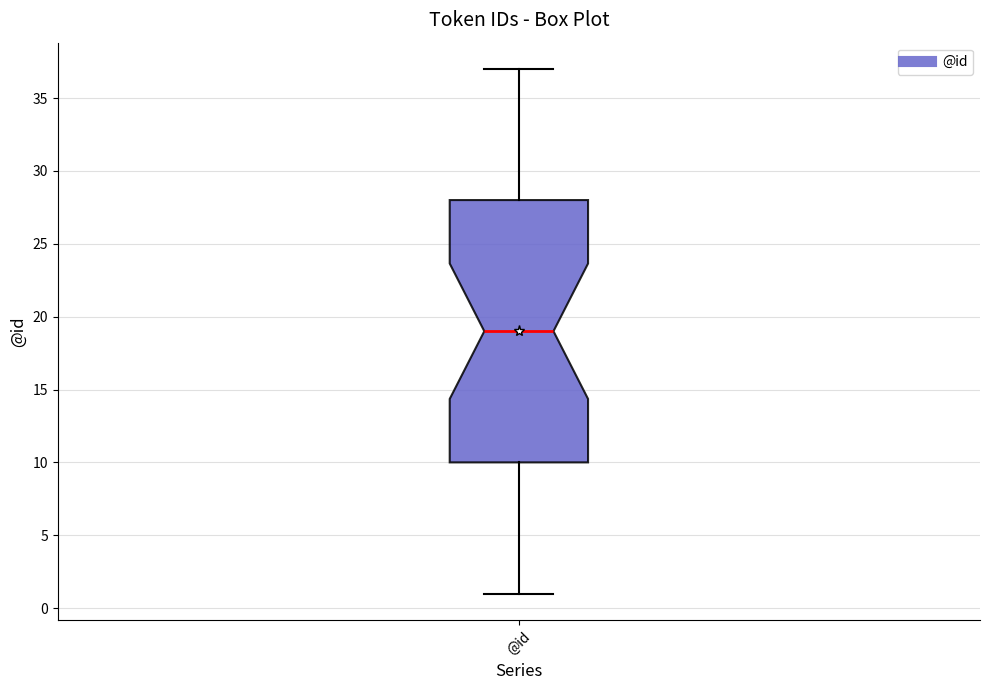

Transcribe this box plot: give where the median line is, the range the box spans, and where the two whiskers end, as read against the y-axis. The values are not printed on the chart, so give them approximately, as read against the axis.

median 19, box 10 to 28, whiskers 1 to 37